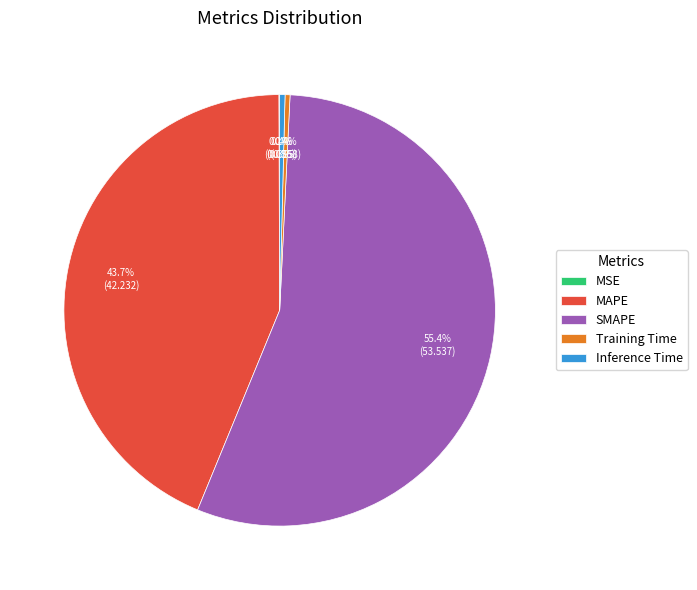

Is there a majority slice in this chart?

Yes